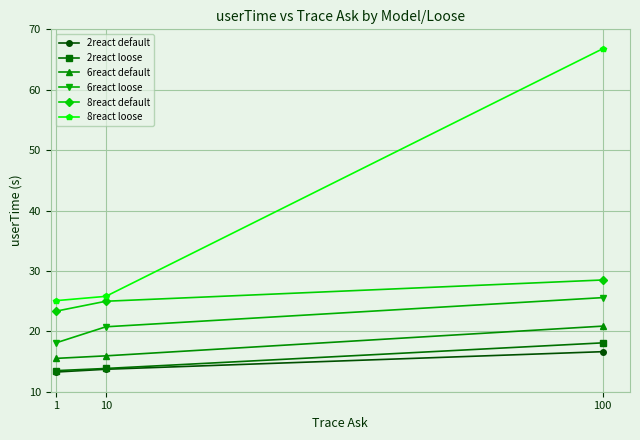

At how many categories does at least one series exceed 60?

1